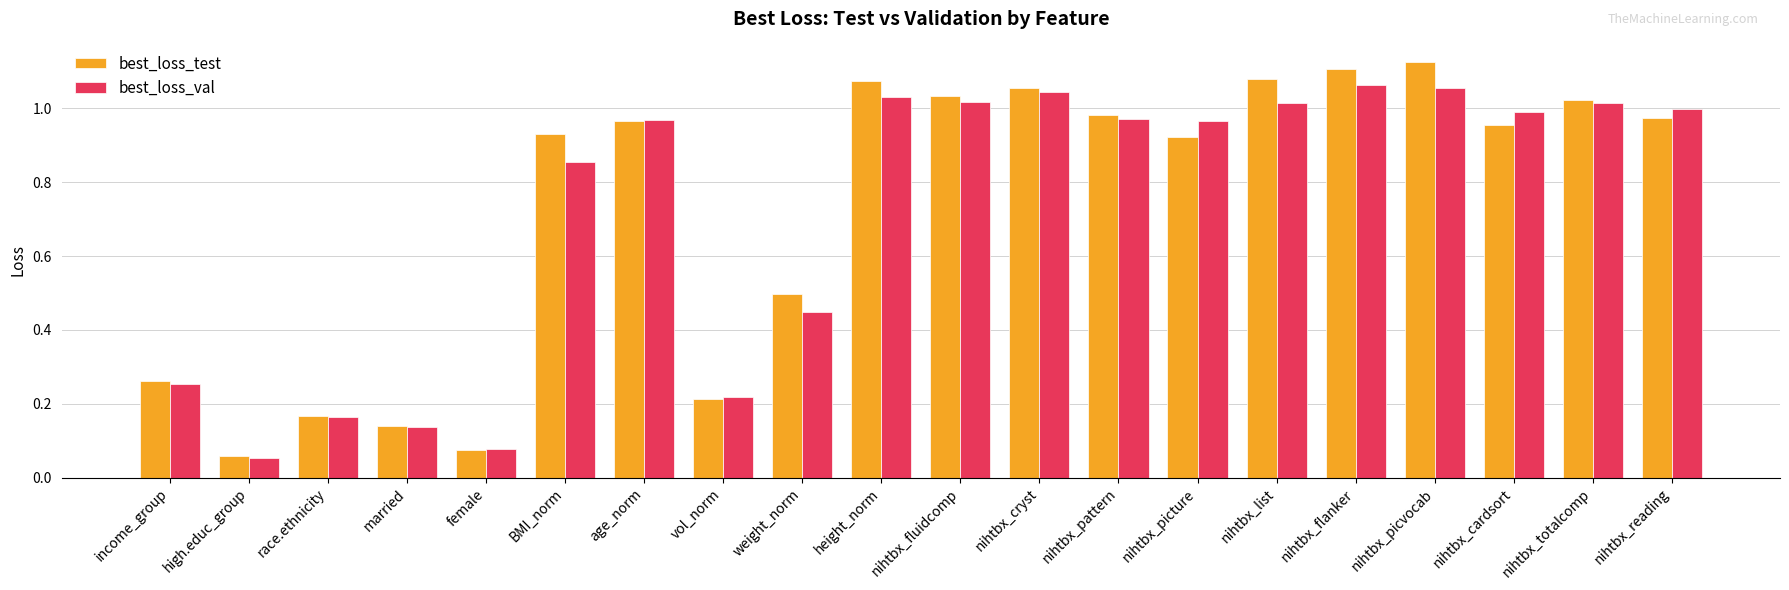

Is the value of best_loss_test at nihtbx_cardsort greater than the value of best_loss_val at high.educ_group?

Yes